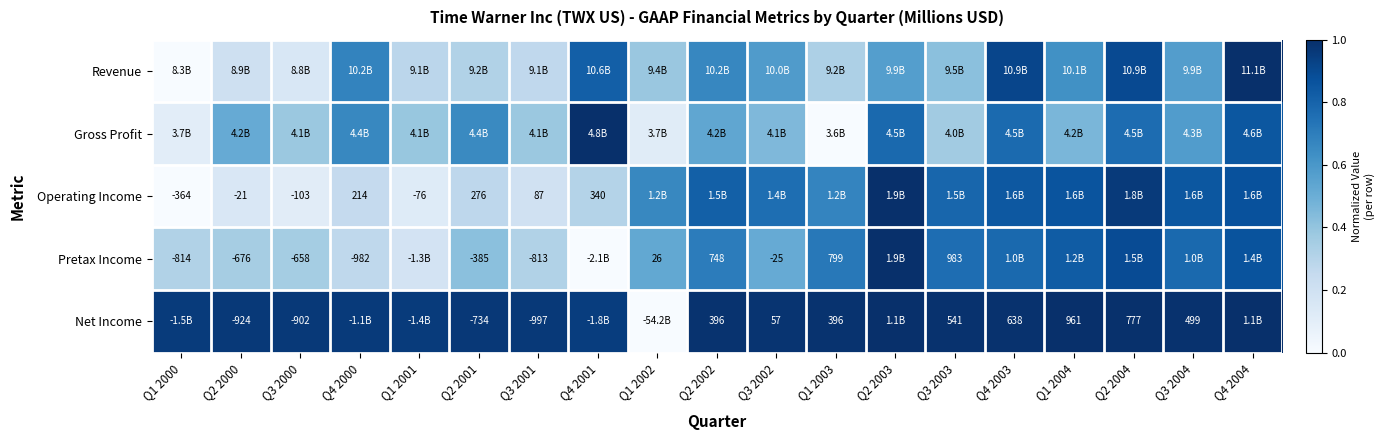

Is the value of Operating Income at Q3 2001 greater than the value of Pretax Income at Q1 2003?

No